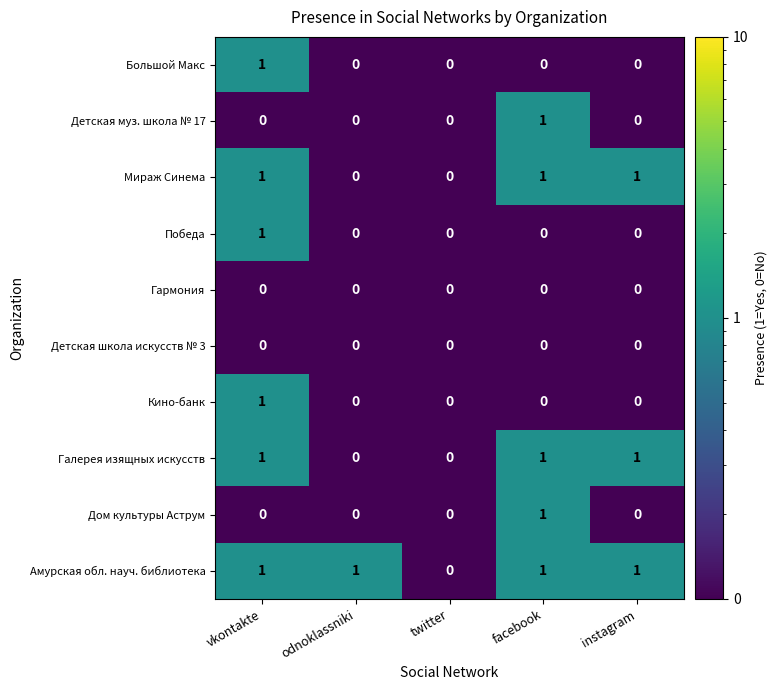

The Победа series shows 0 at facebook. True or false?

True